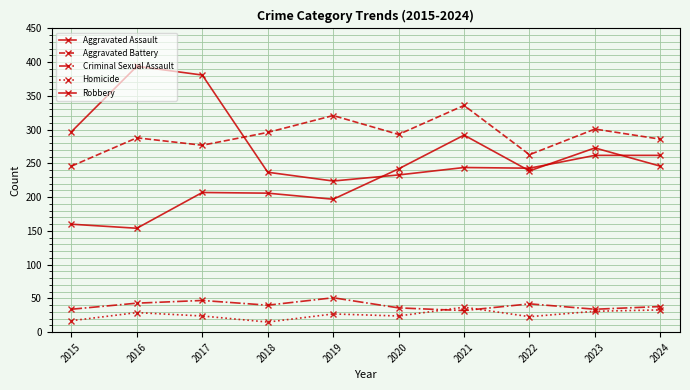

How many values in the Aggravated Battery series are below 293?

5